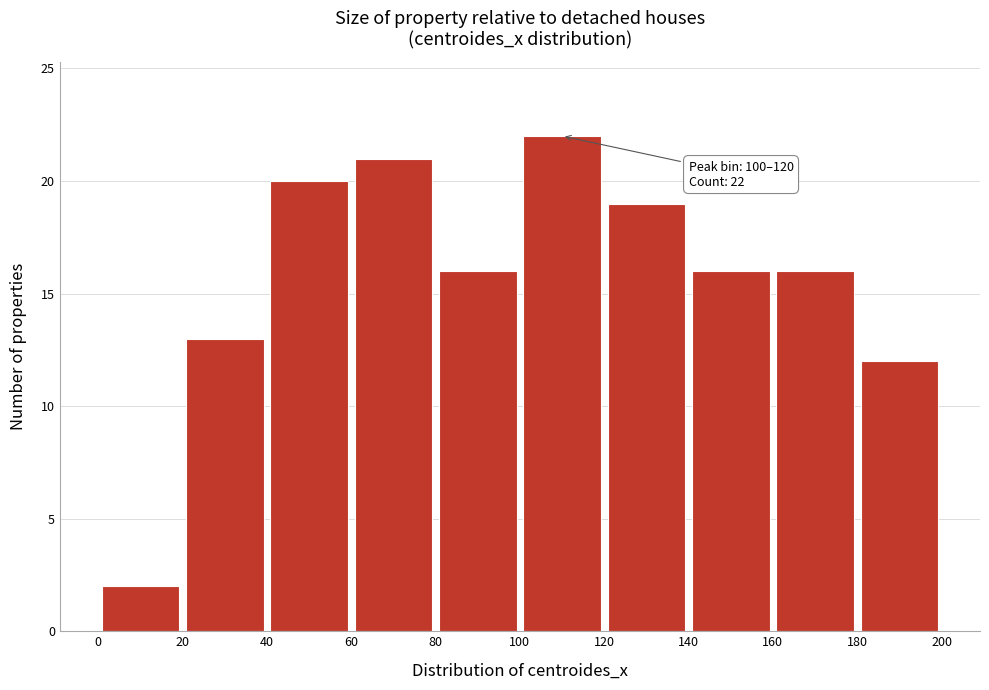

Which range on the x-axis has the tallest bar?

100 to 120